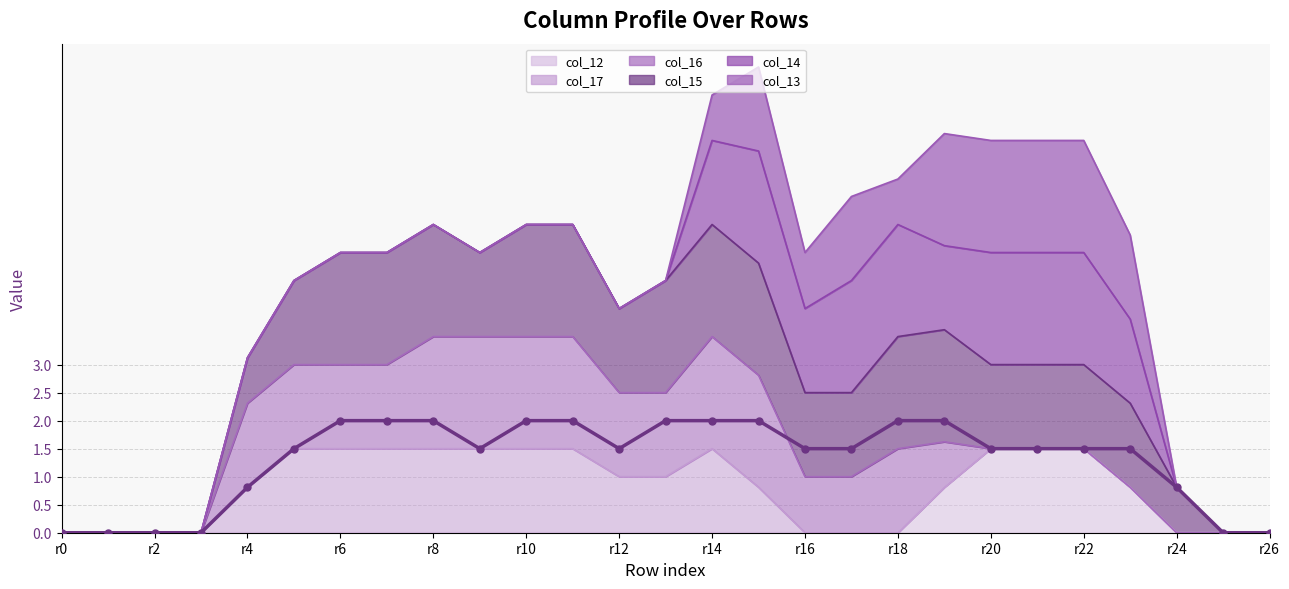

Count the number of values greater than 1.

19